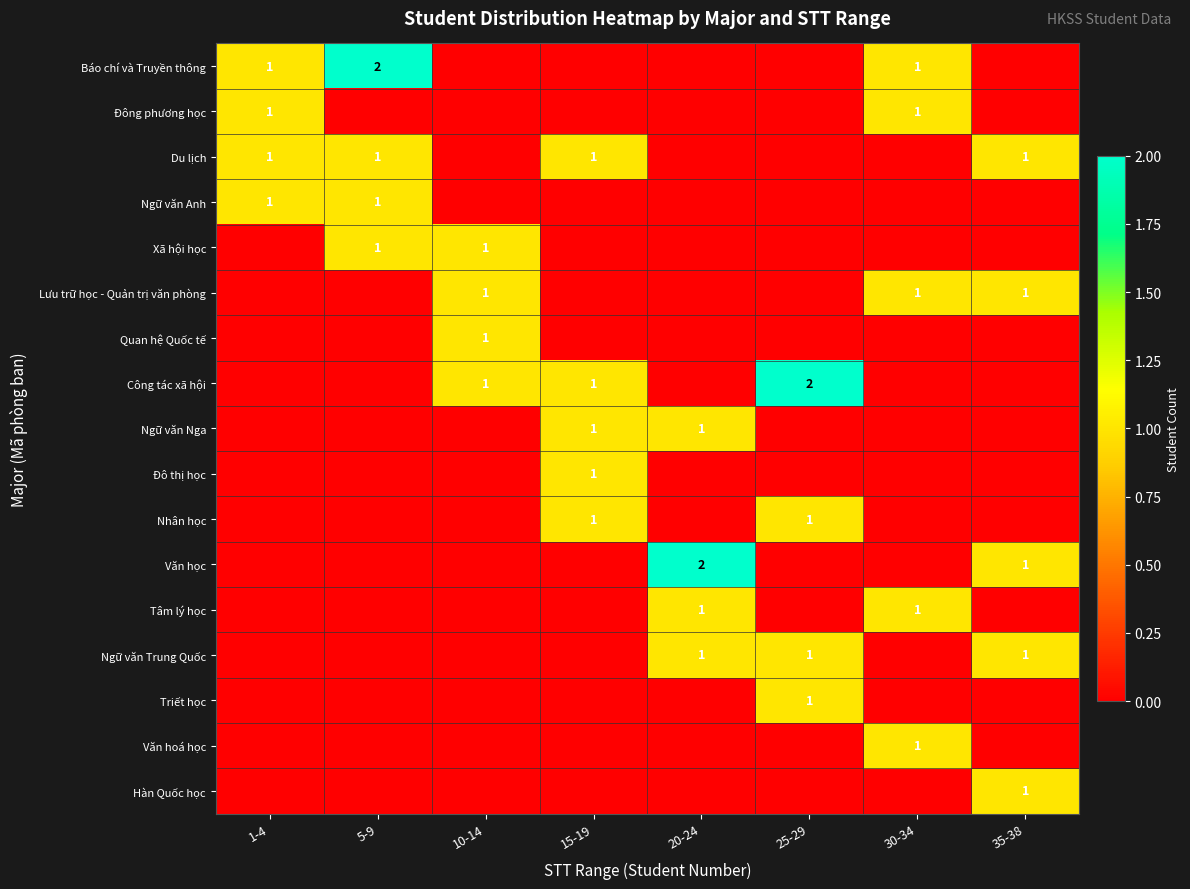

Rank the series by their maximum value, from highest to lowest.

Báo chí và Truyền thông, Công tác xã hội, Văn học, Đông phương học, Du lịch, Ngữ văn Anh, Xã hội học, Lưu trữ học - Quản trị văn phòng, Quan hệ Quốc tế, Ngữ văn Nga, Đô thị học, Nhân học, Tâm lý học, Ngữ văn Trung Quốc, Triết học, Văn hoá học, Hàn Quốc học